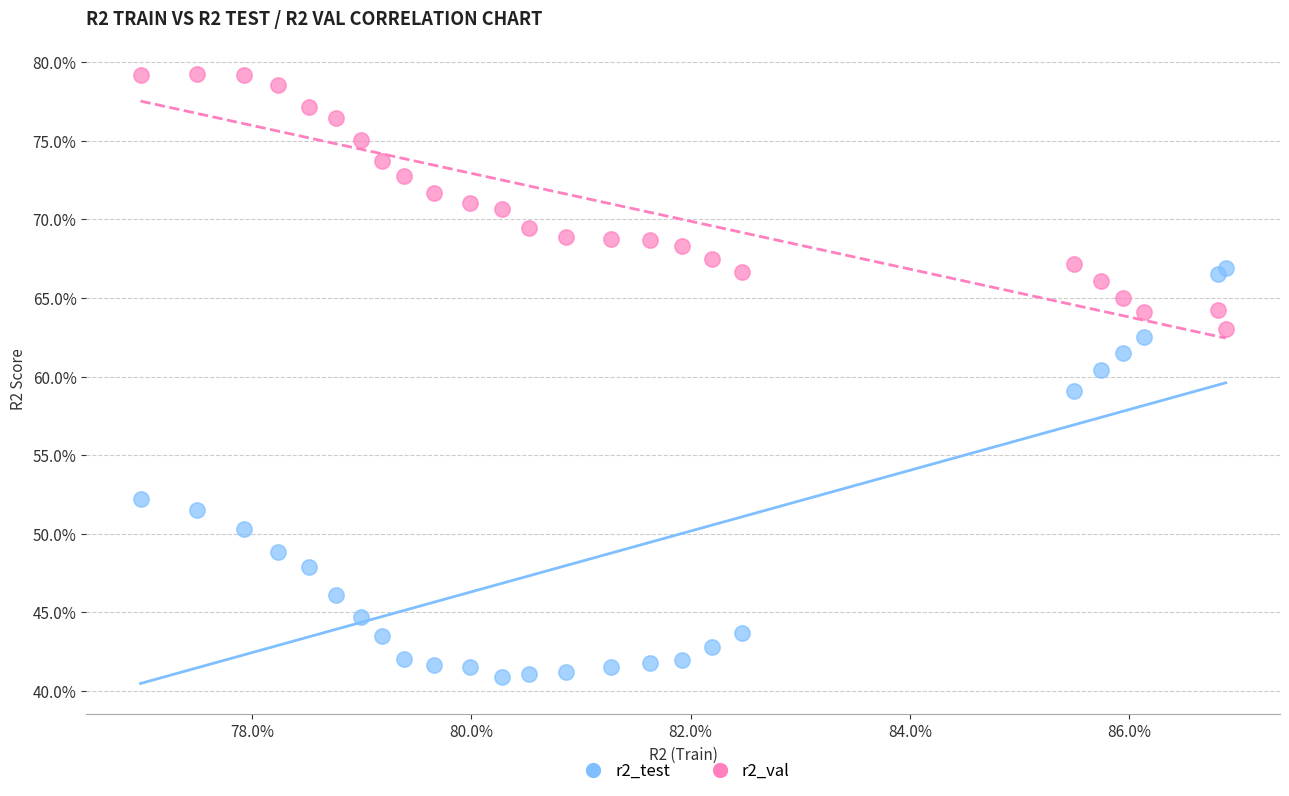

Which series has the largest Y range (max minus min)?

r2_test